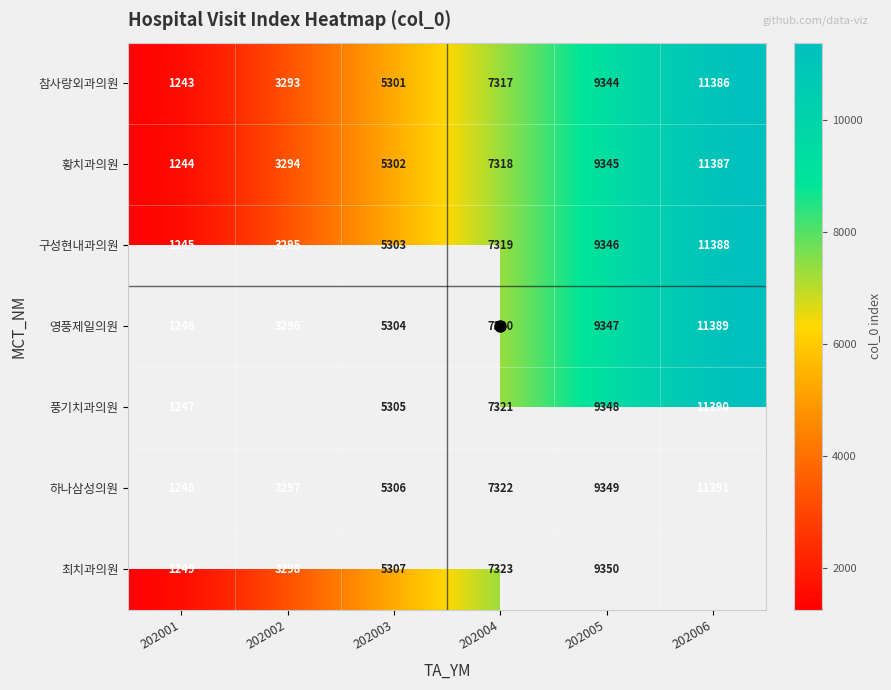

The value of 황치과의원 at 202005 is 9345.0. True or false?

True